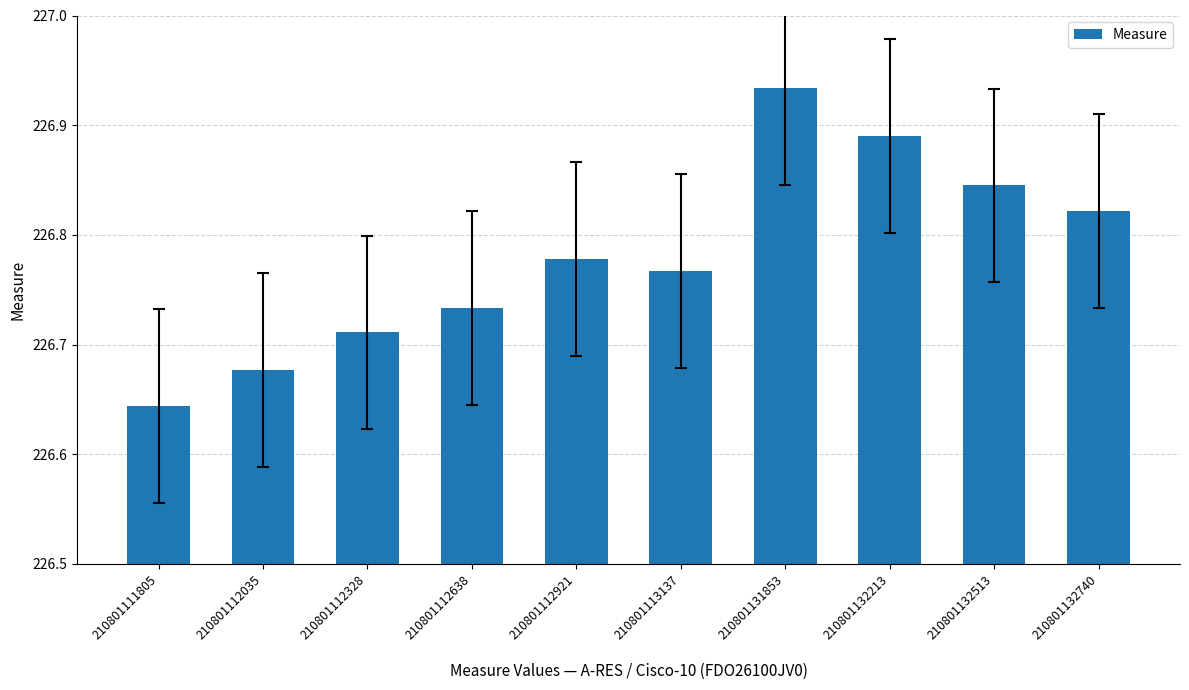

Where is the data nearest to the value 226?

210801111805